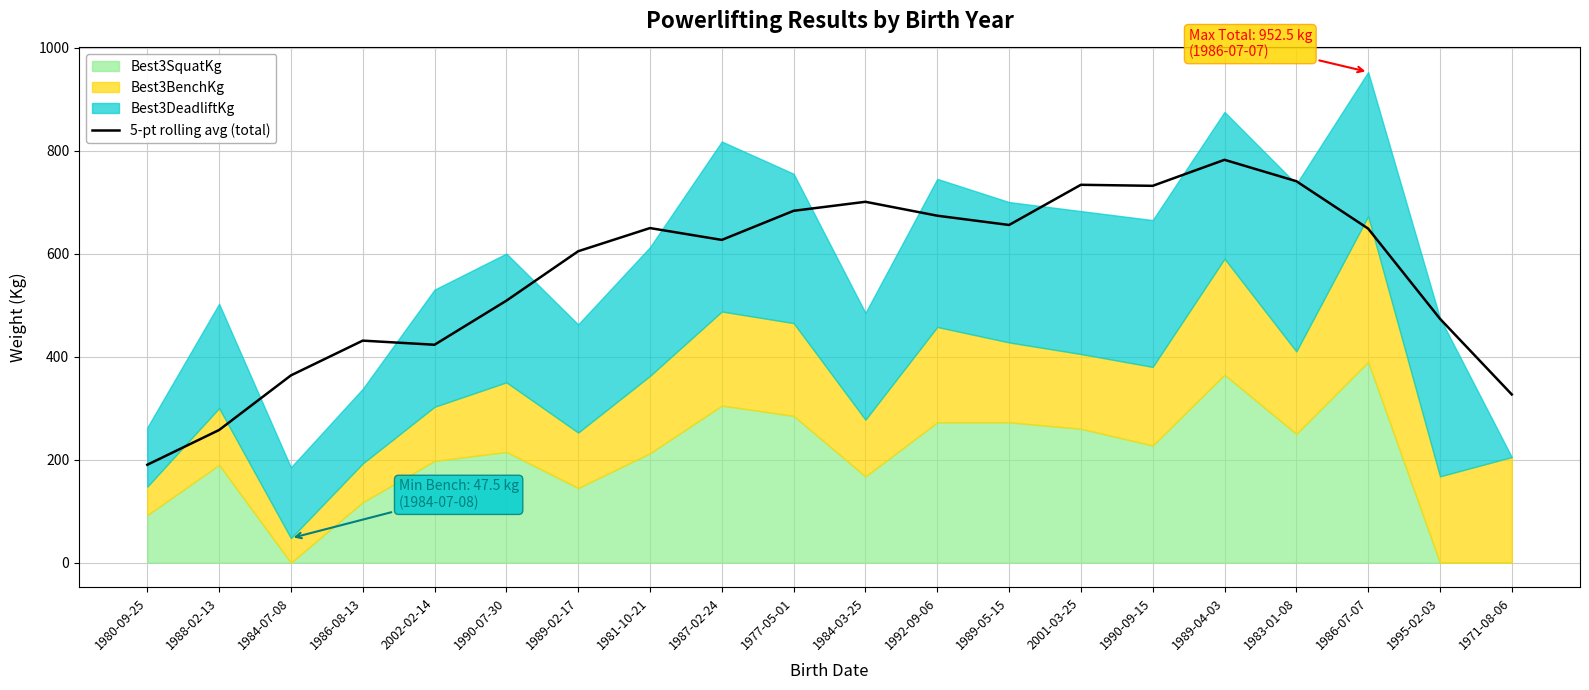

What is the value of the 3rd point from the left?

363.5